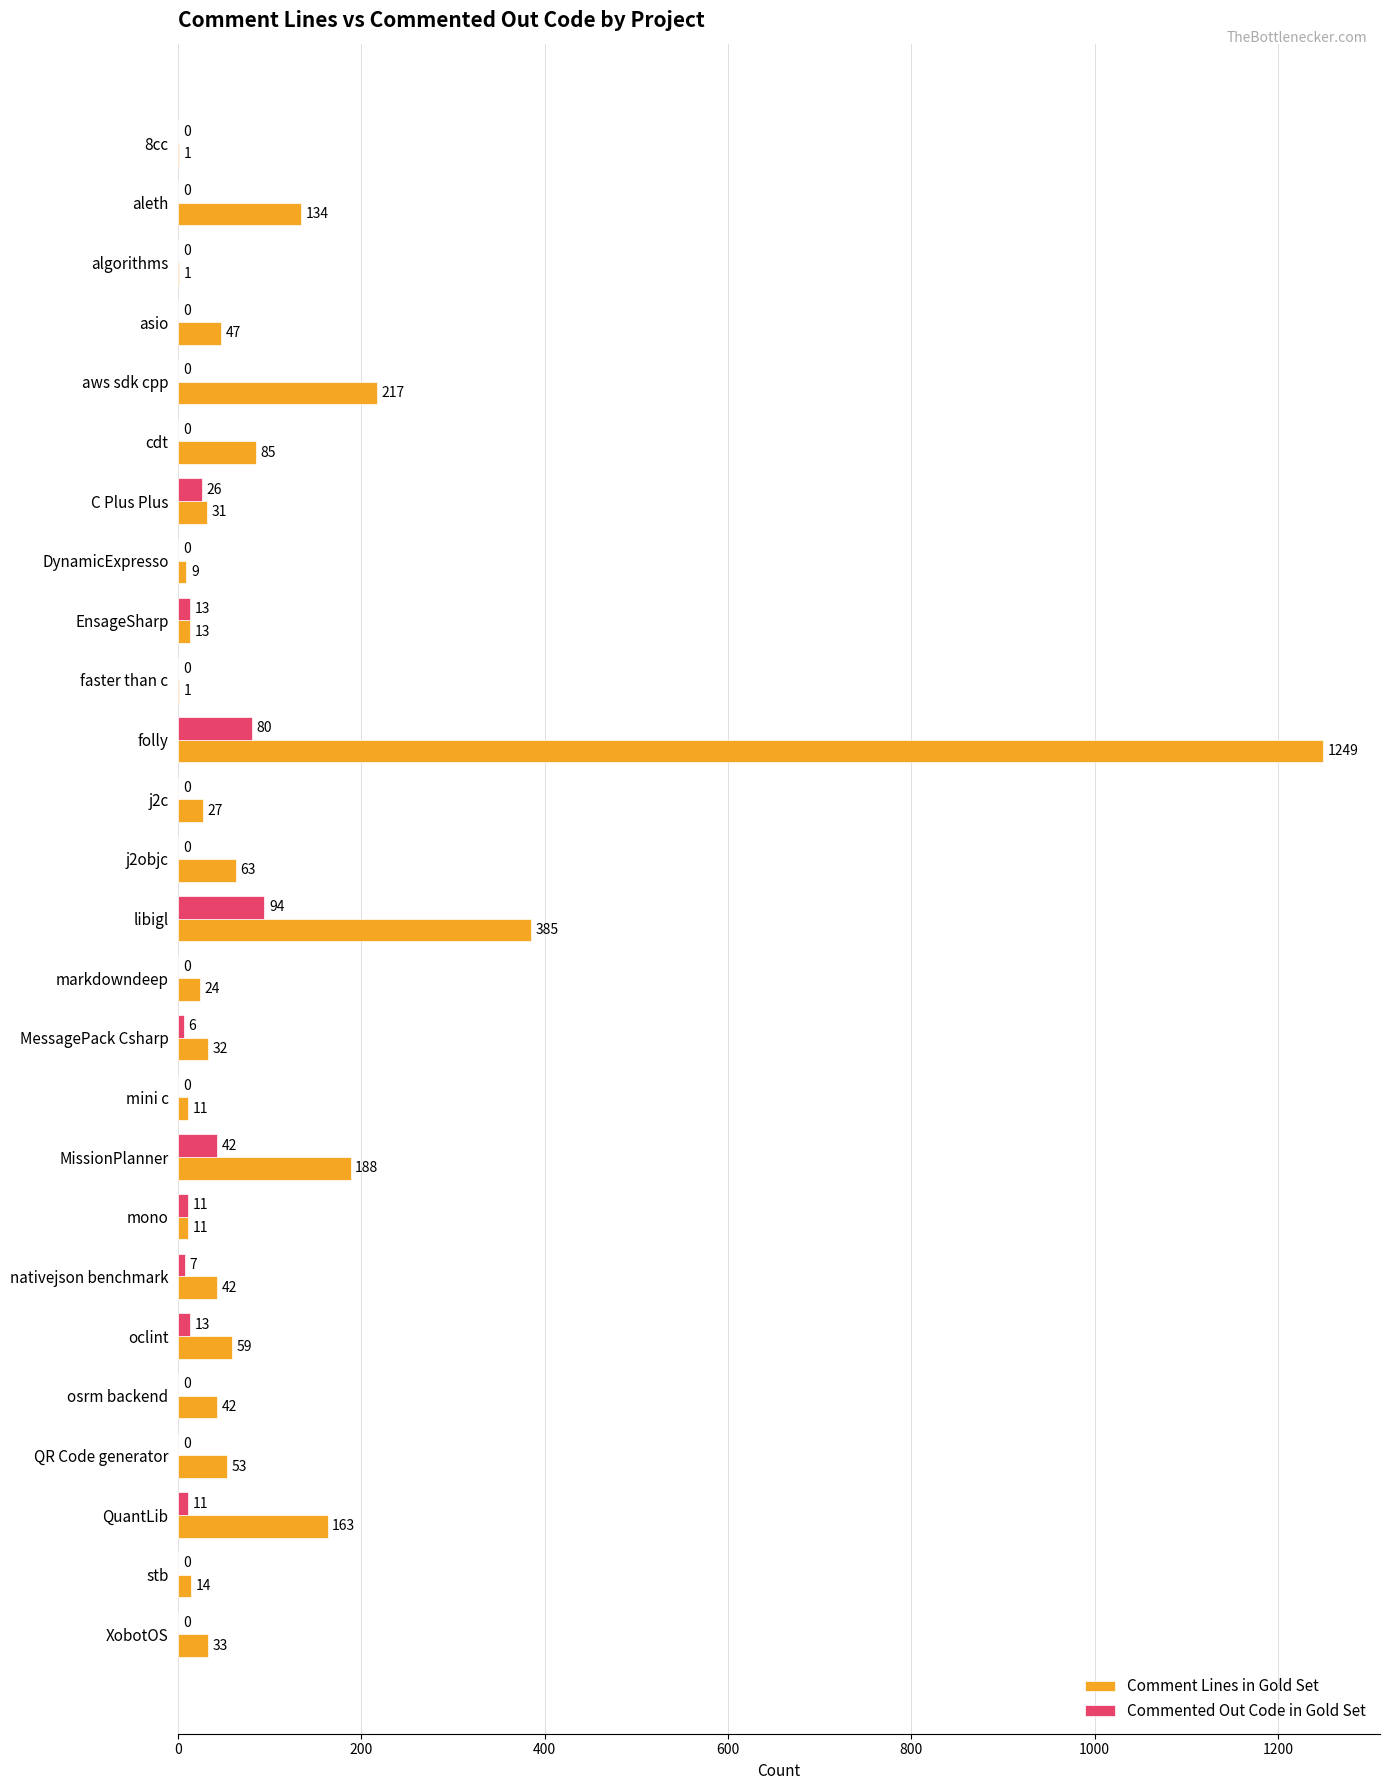

Which series changed the most between folly and oclint?

Comment Lines in Gold Set